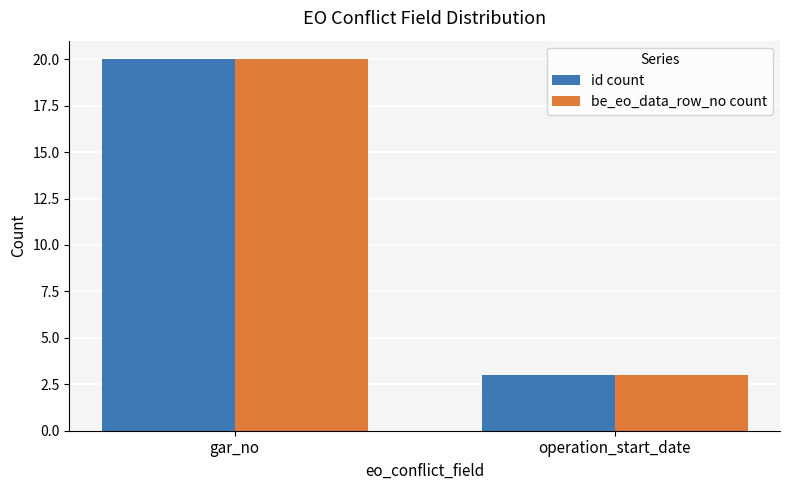

Read the be_eo_data_row_no count value at operation_start_date.

3